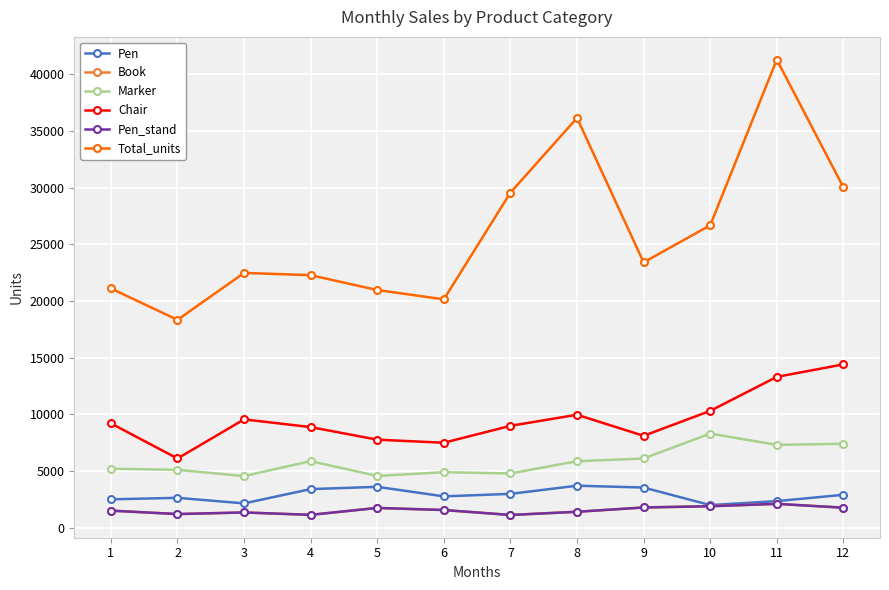

What is the value of the Pen_stand point at the 12th from the left?

1760